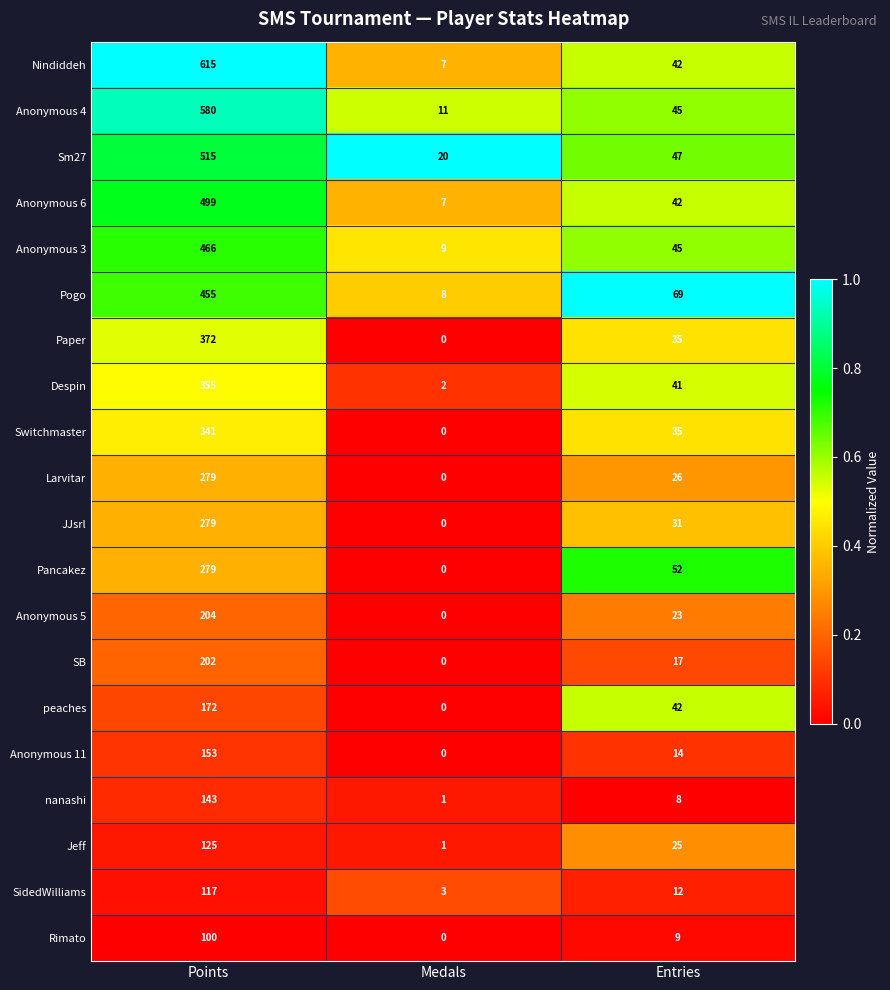

What is the difference between the maximum and second lowest values in the SB series?

185